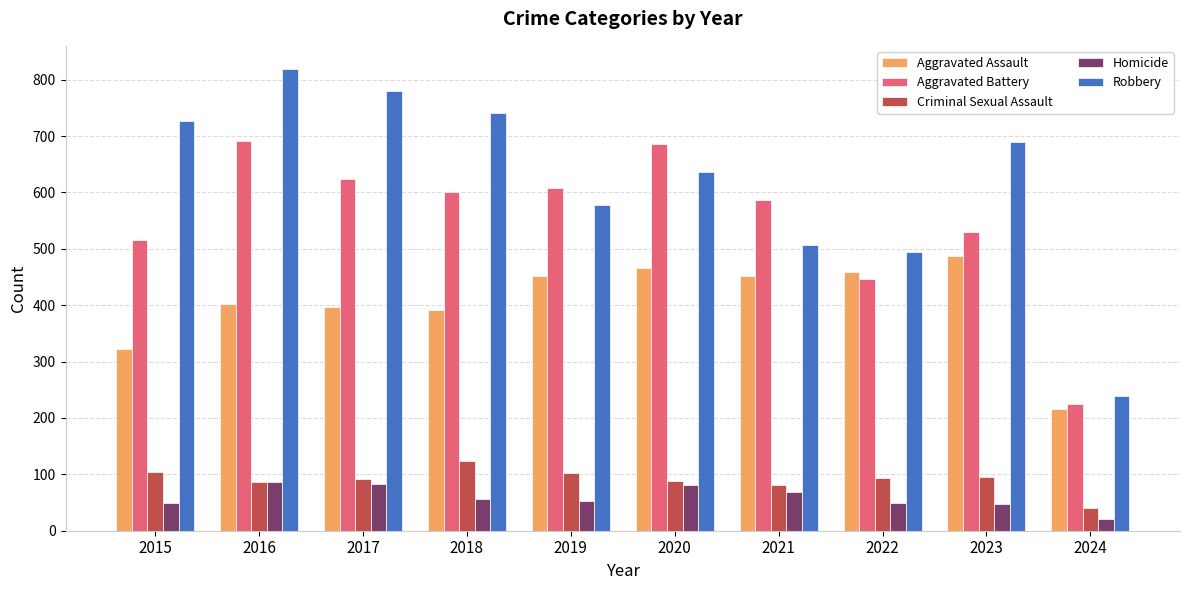

Count the number of categories in the chart.

10